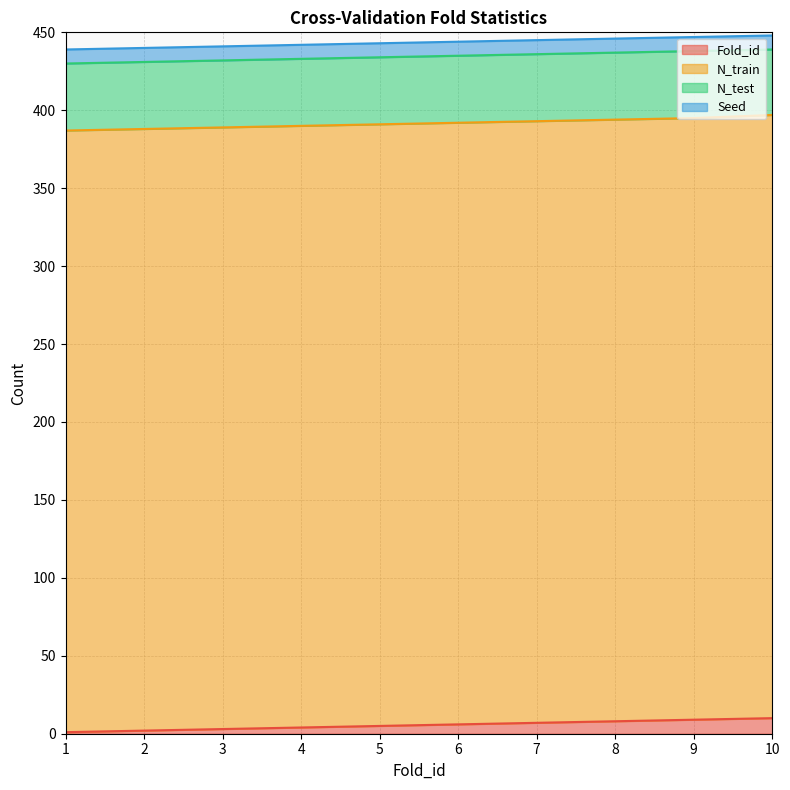

How many data points in Fold_id are above 6?

4